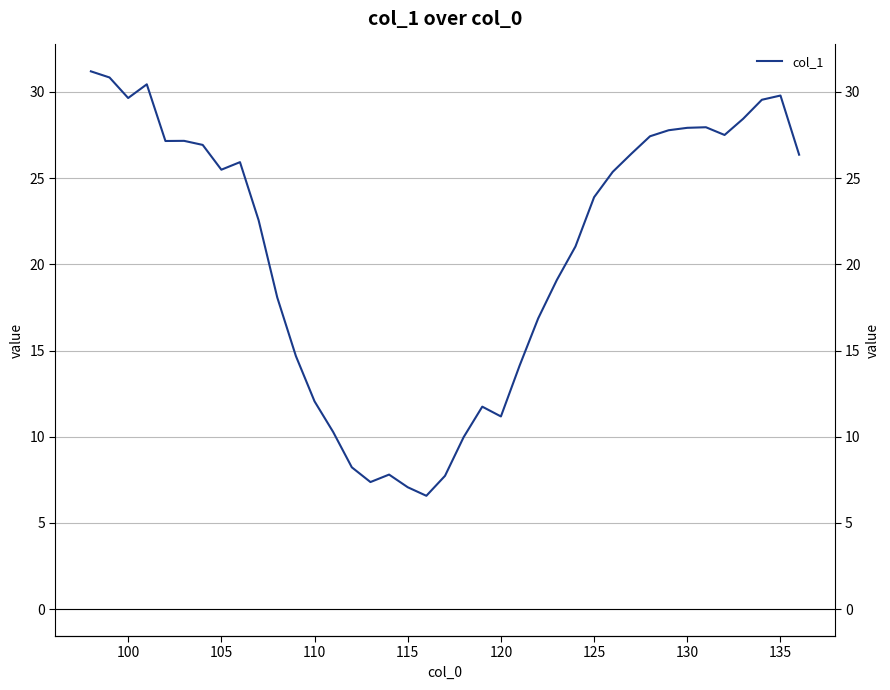

True or false: the data shows 7.4 at 30.

False